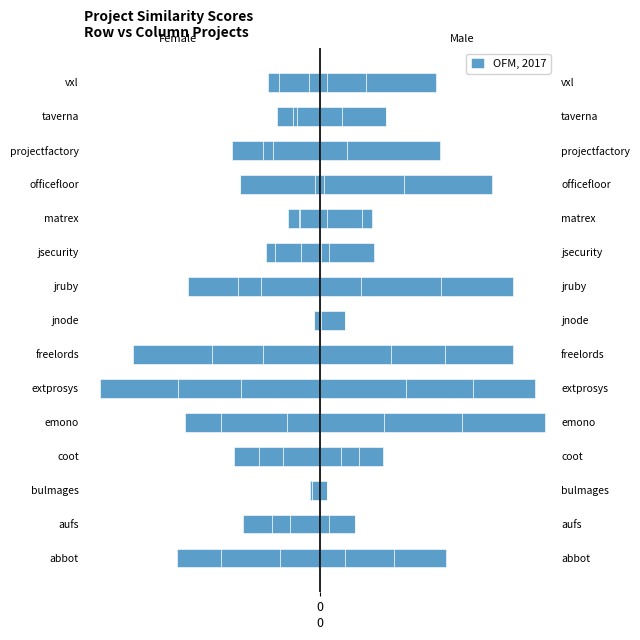

True or false: the data shows -1.0 at jruby.

False